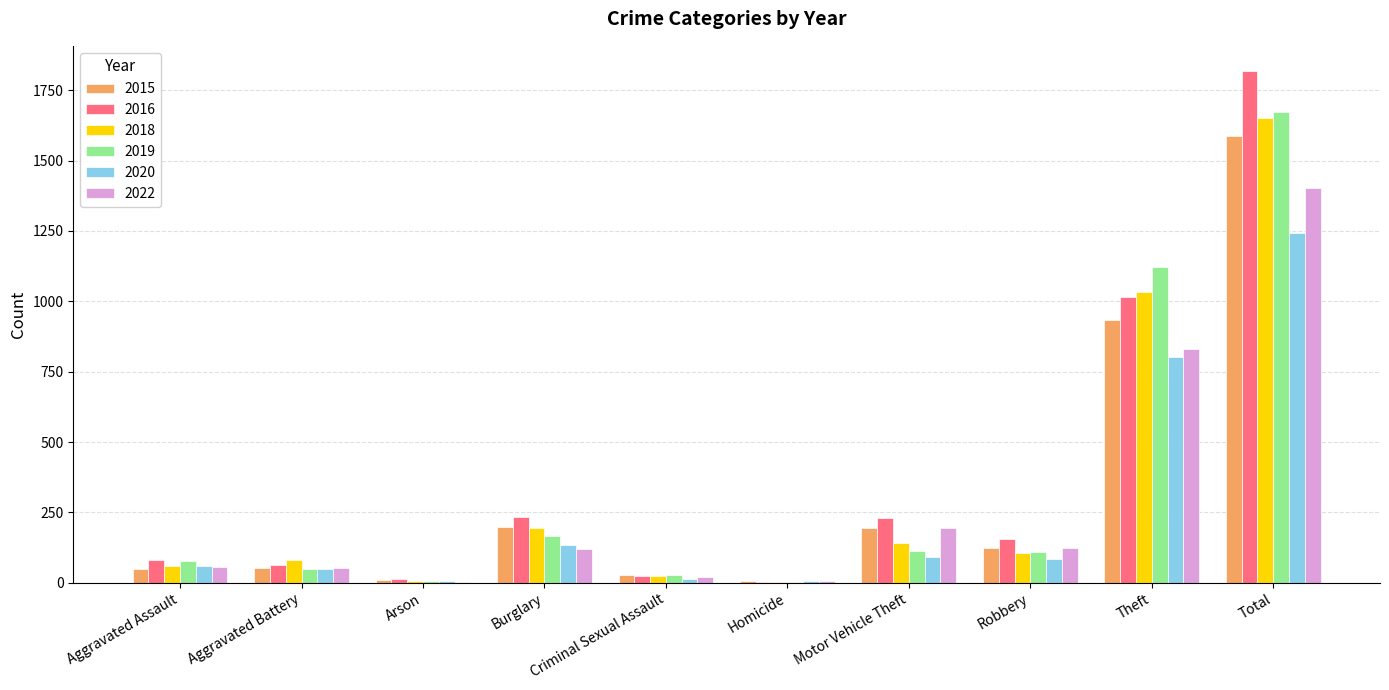

What is the sum of all 2018 values?

3304